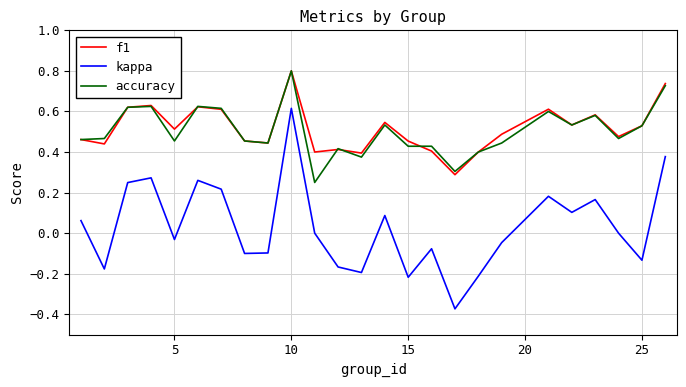

Count the number of data series in this chart.

3